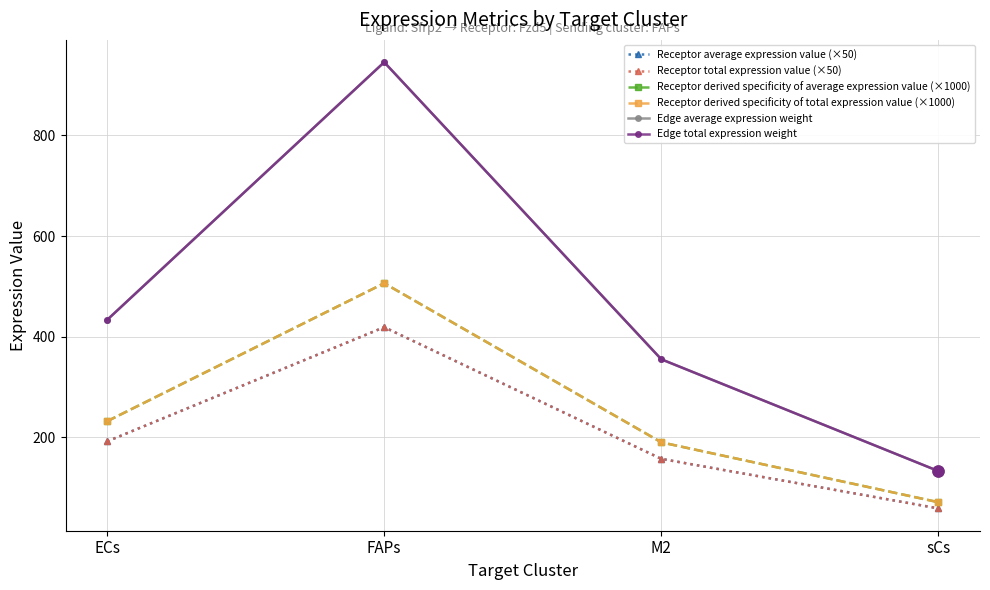

What is the average value of the Edge total expression weight series?

466.8